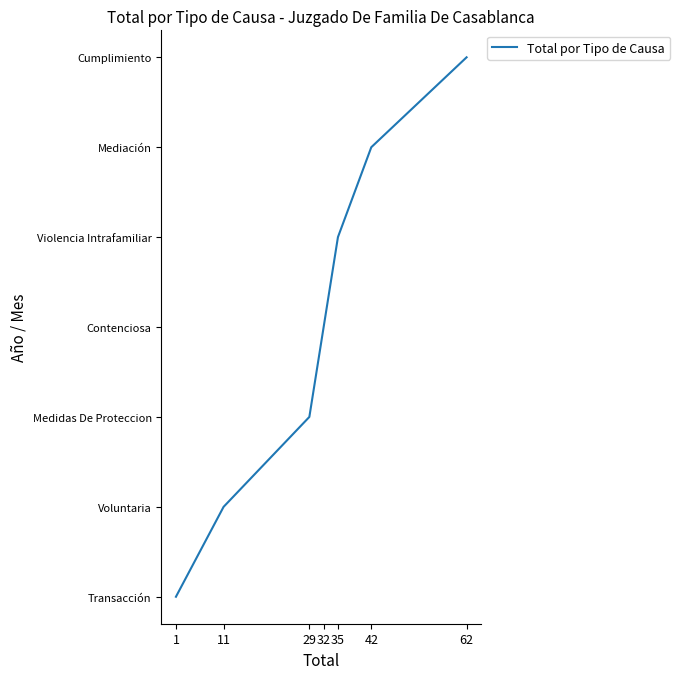

Does the chart display data point markers on the line(s)?

No